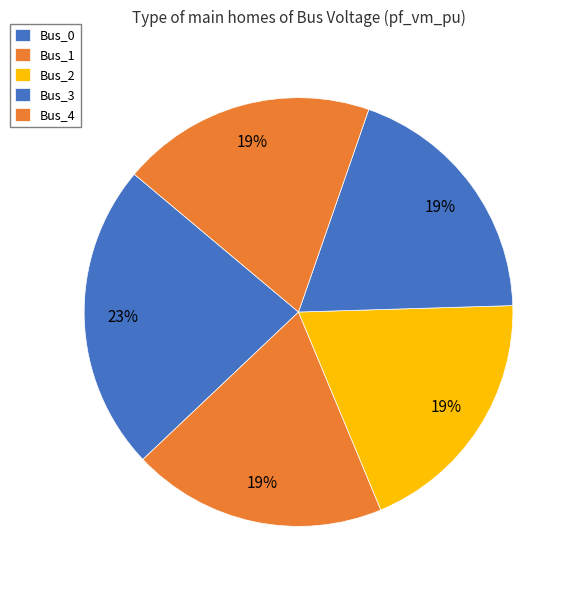

Does Bus_4 account for over 50% of the chart?

No